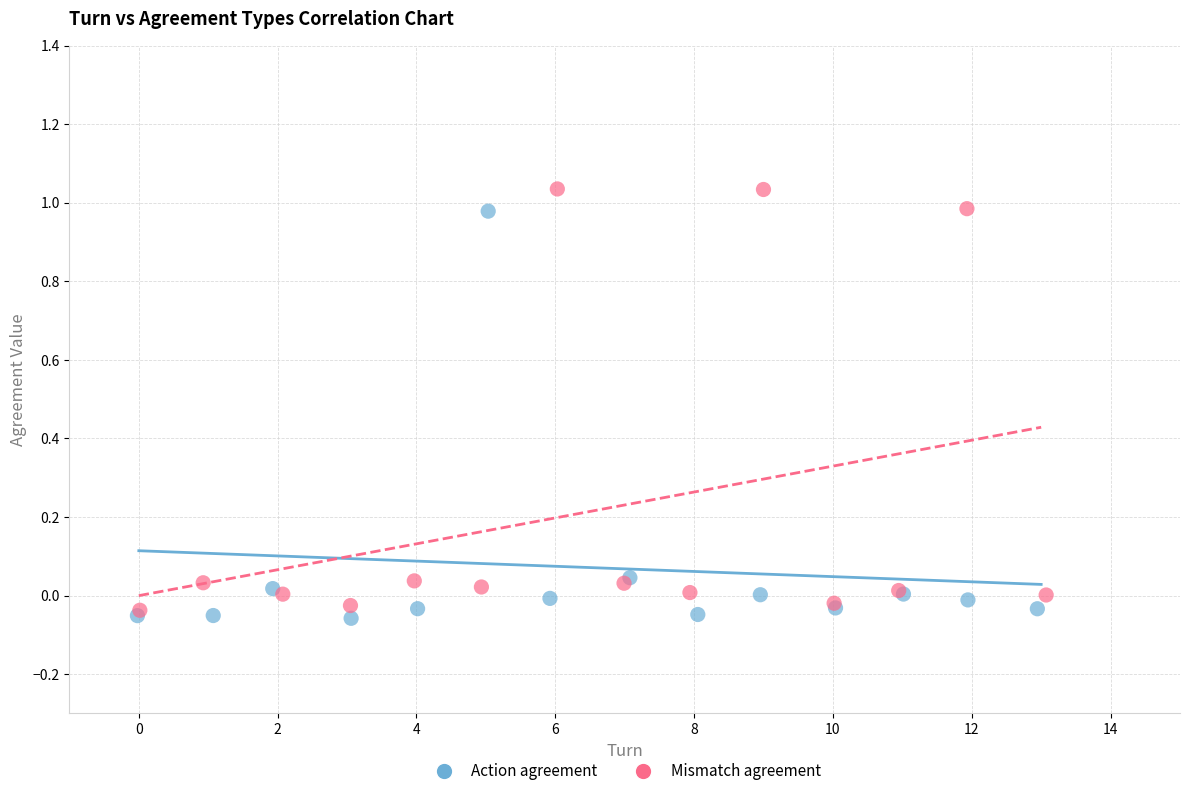

Which series reaches the maximum Y coordinate?

Mismatch agreement